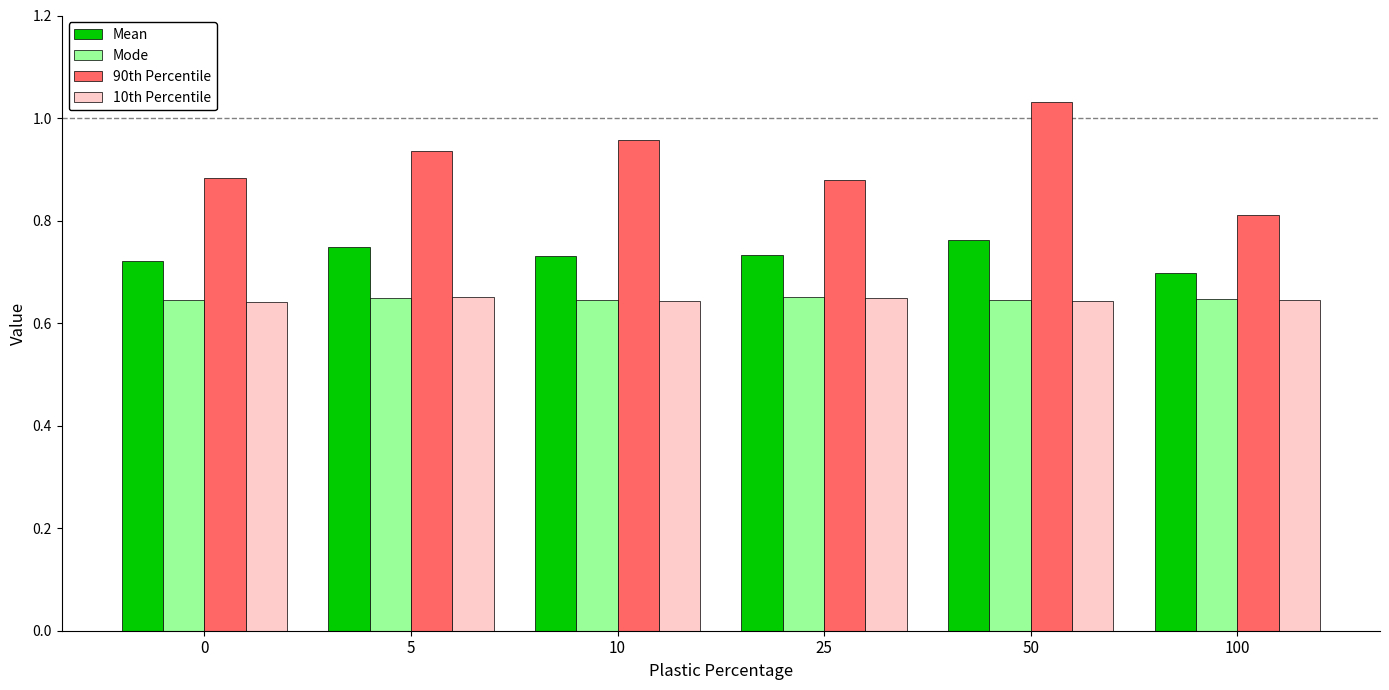

What is the total value across all series at 0?

2.9